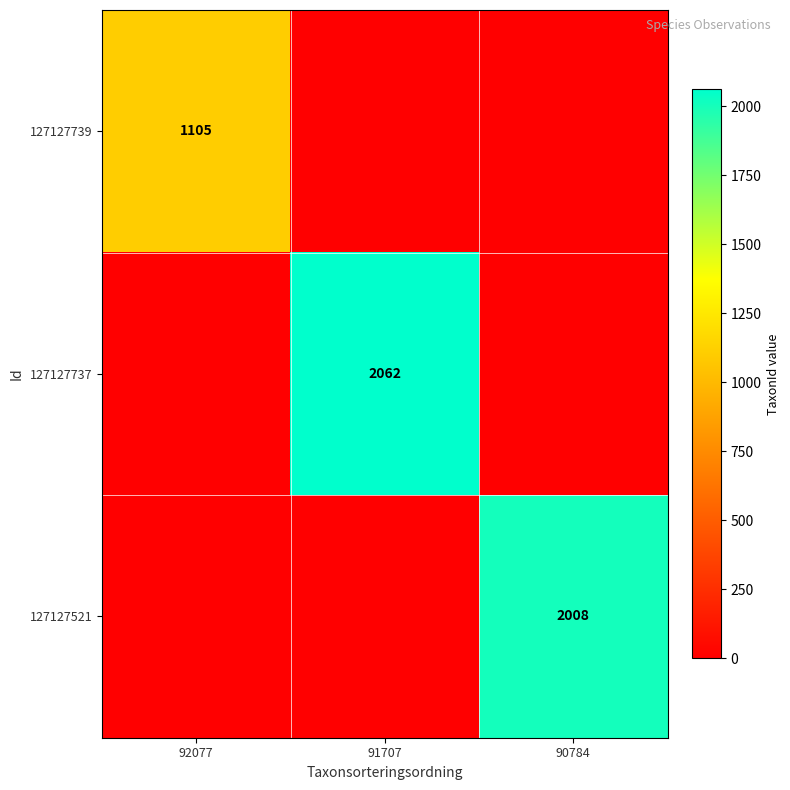

True or false: 127127521 has a value of 2819 at 90784.

False